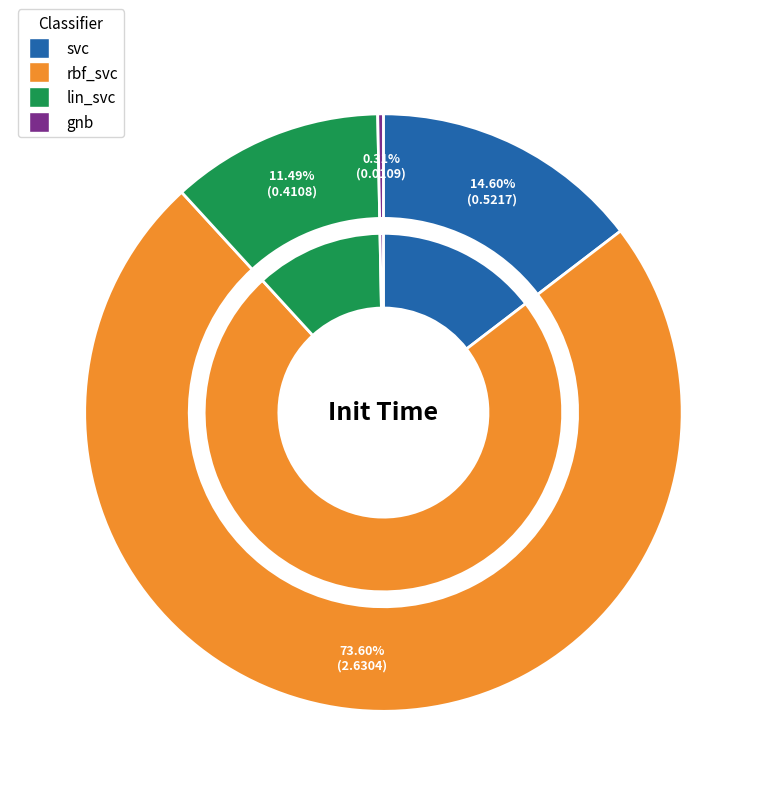

How many slices are in this pie chart?

4